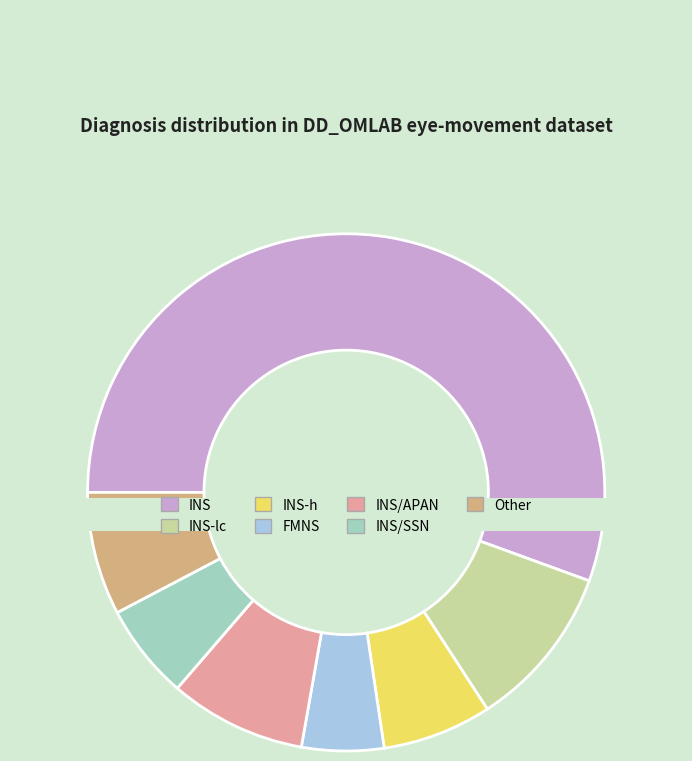

To the nearest percent, what is the combined percentage of INS-h and INS?

62%